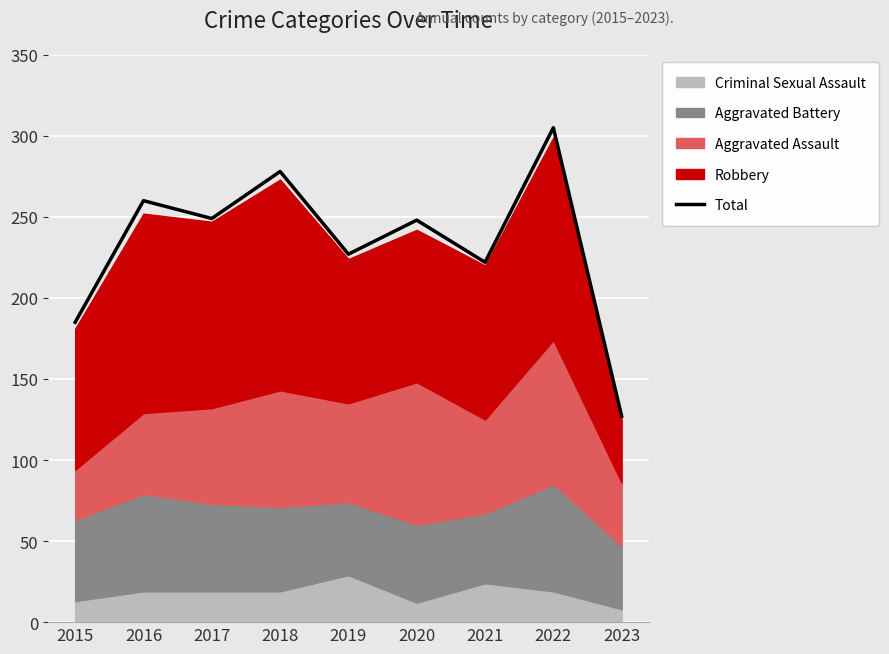

How many lines are shown in the chart?

1